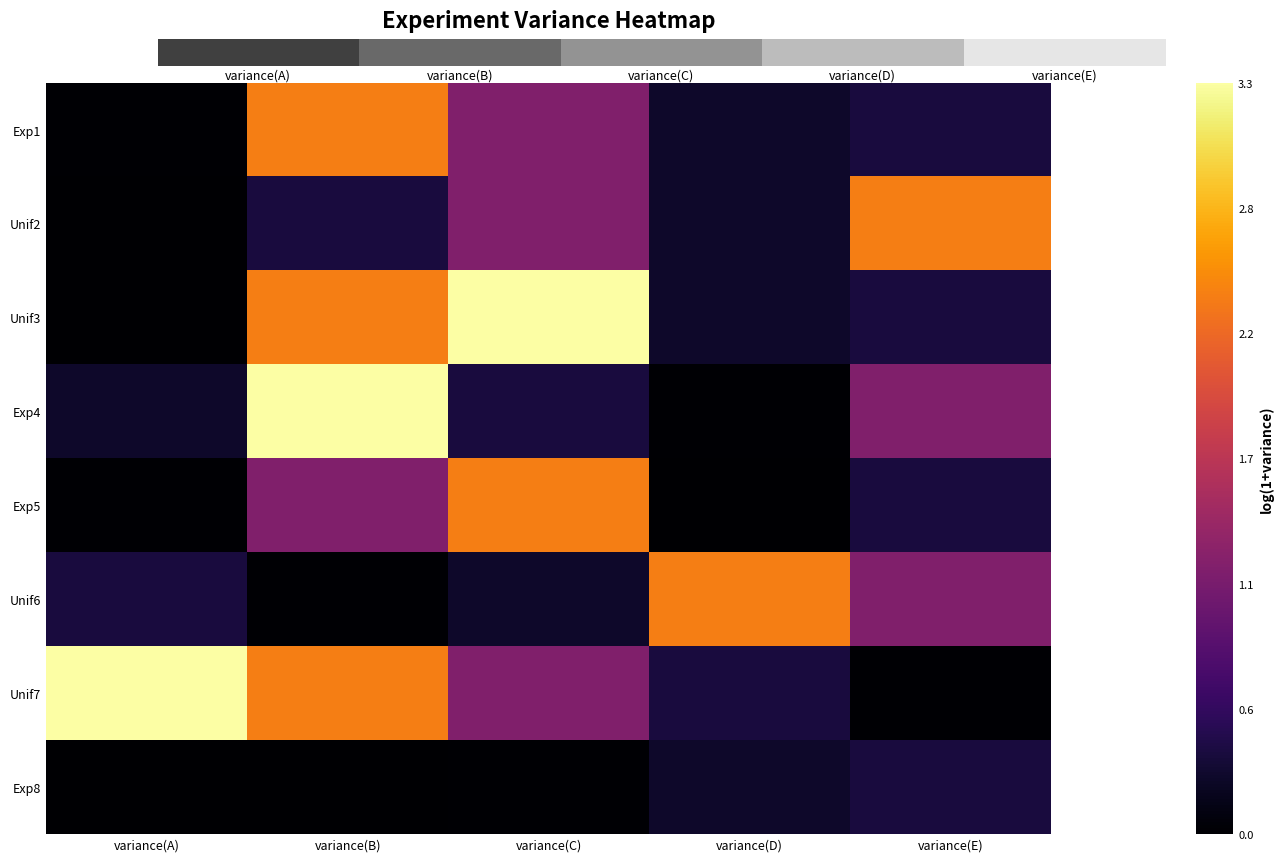

What is the total value across all series at variance(E)?

6.7